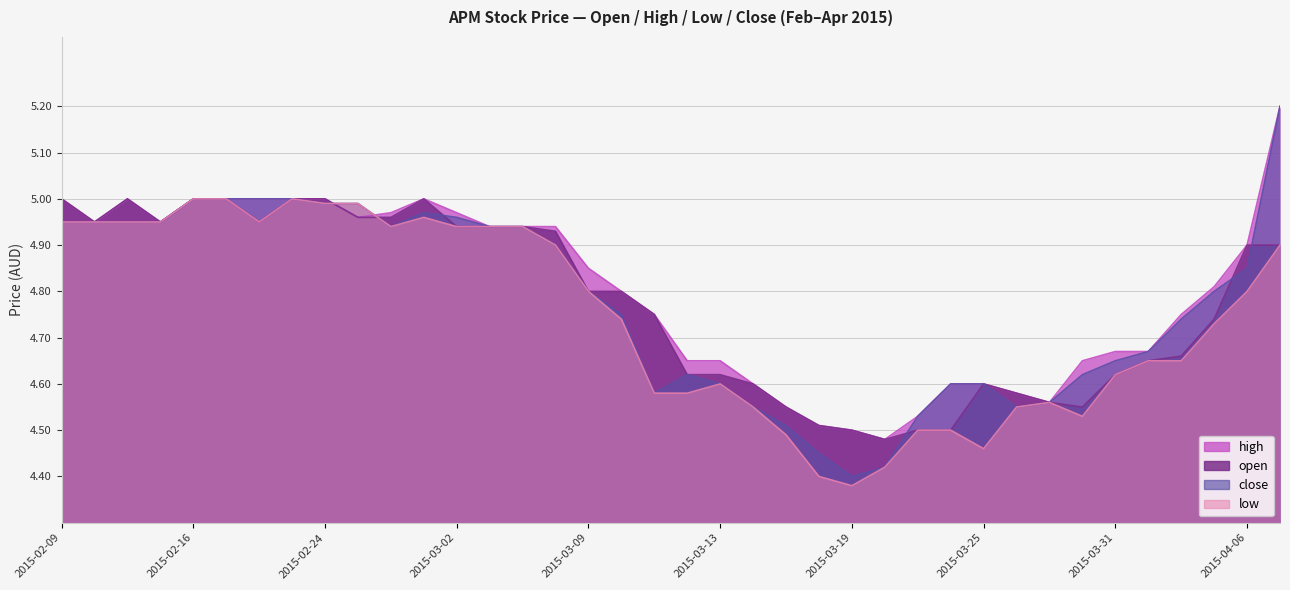

True or false: low has a value of 7.2 at 2015-04-06.

False